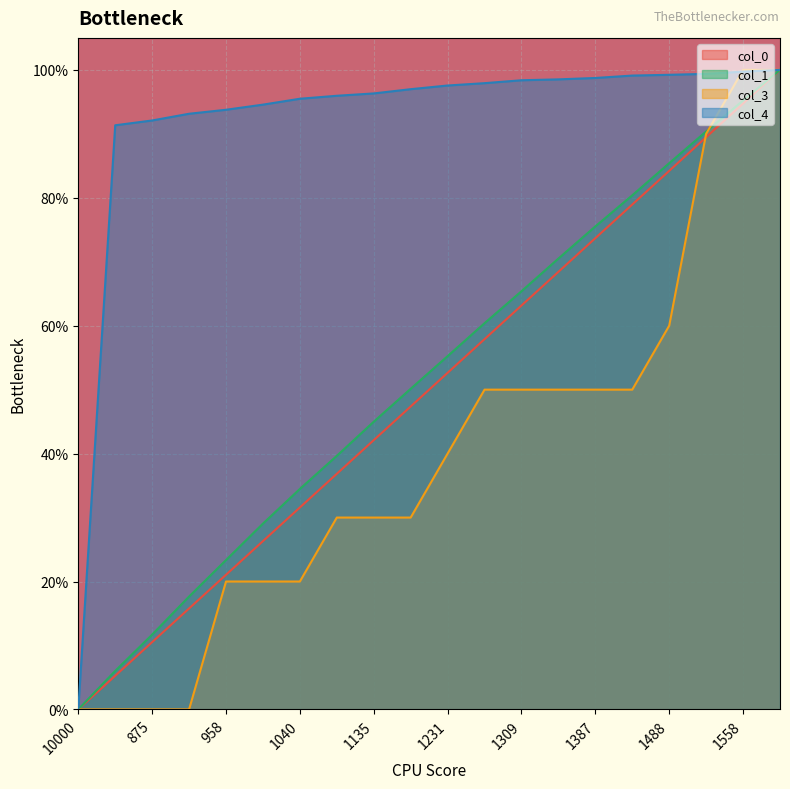

The value of col_0 at 1516 is 0.9. True or false?

True